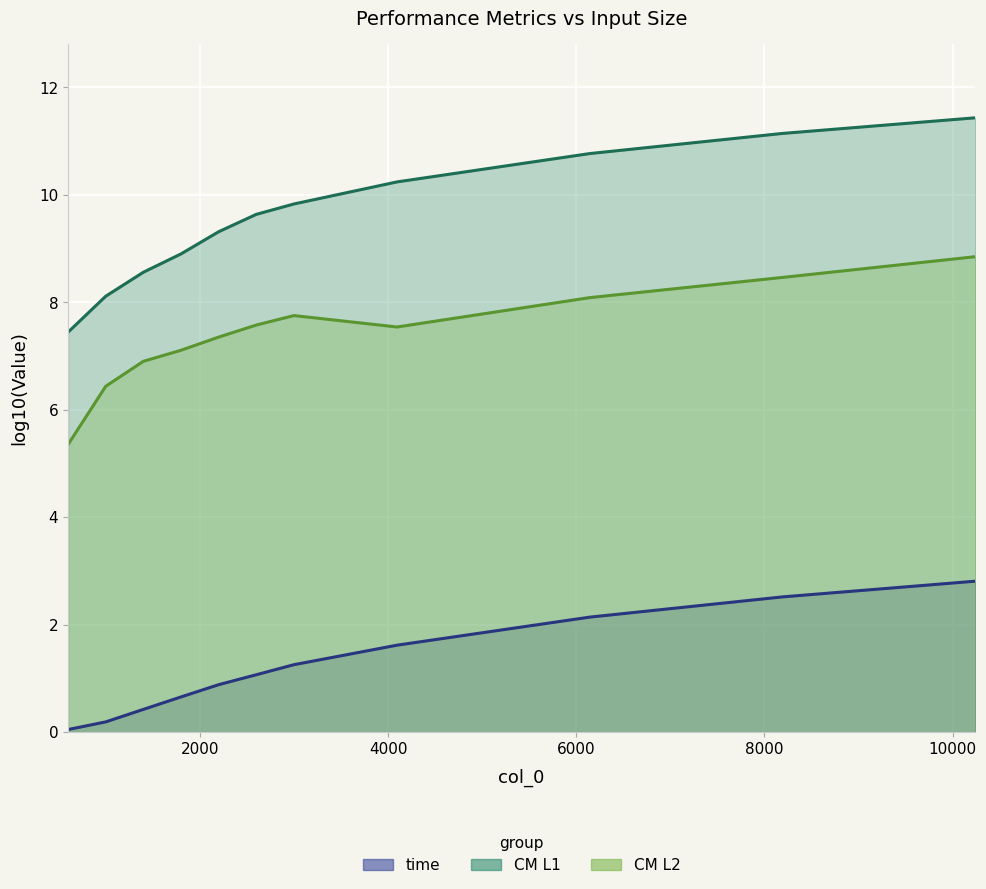

How many lines are shown in the chart?

3